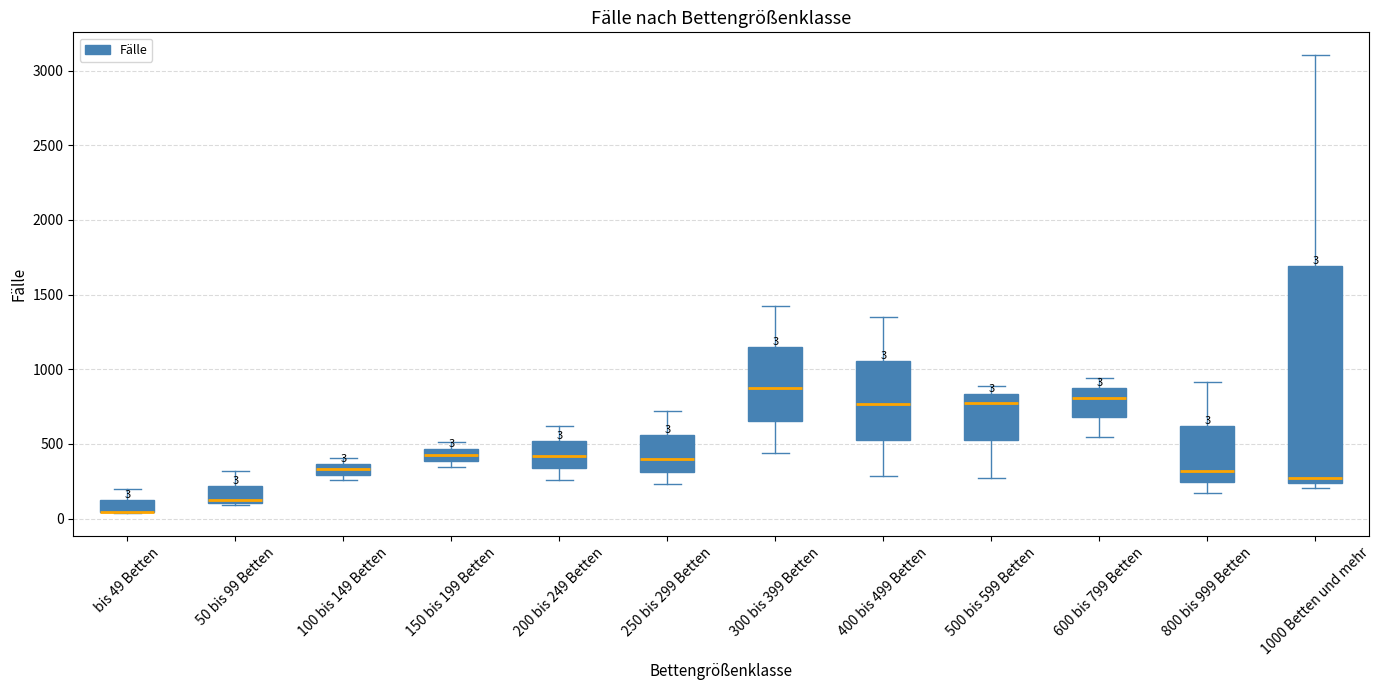

Comparing the boxes themselves (not the whiskers), which one is the tallest?

1000 Betten und mehr